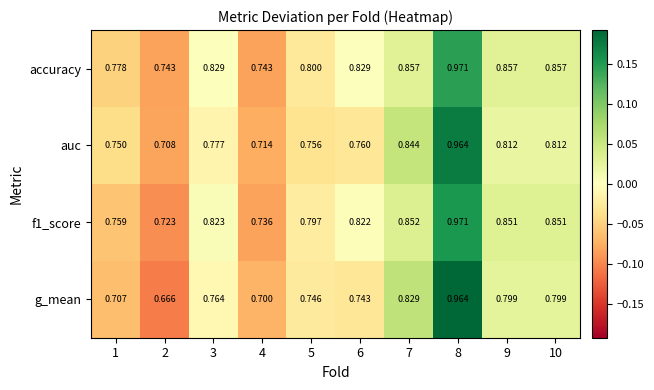

Which series has the largest total across all categories?

accuracy